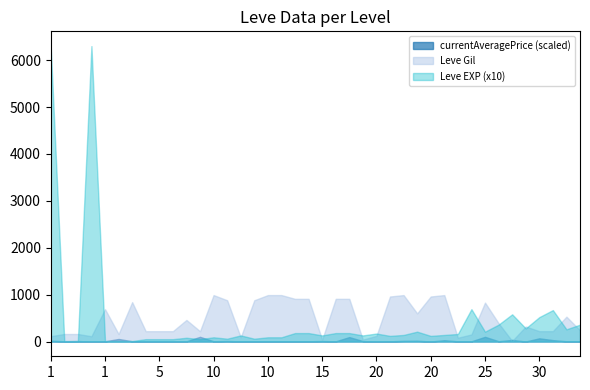

Rank the series by their maximum value, from highest to lowest.

Leve EXP (x10), Leve Gil, currentAveragePrice (scaled)